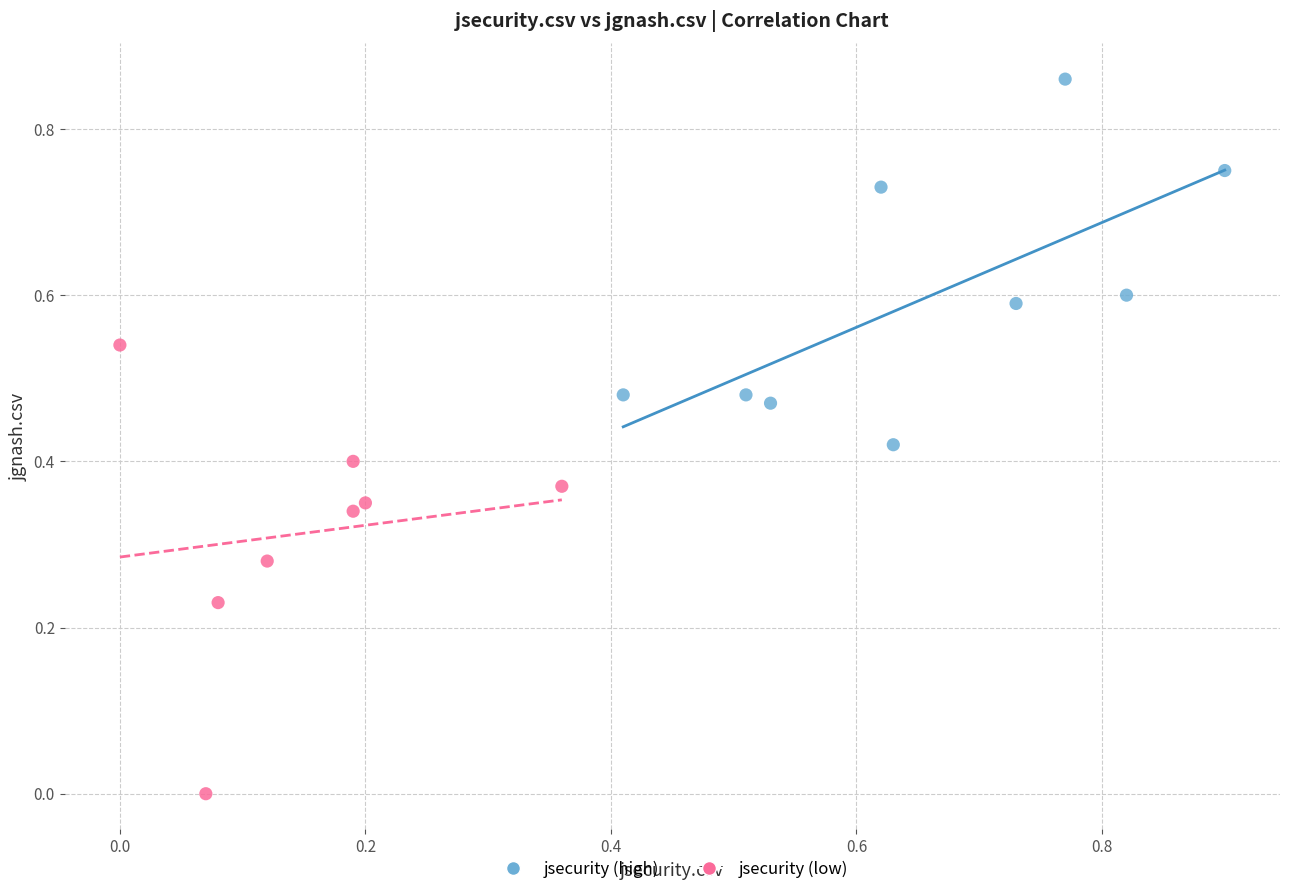

Which series contains the lowest Y value?

jsecurity (low)